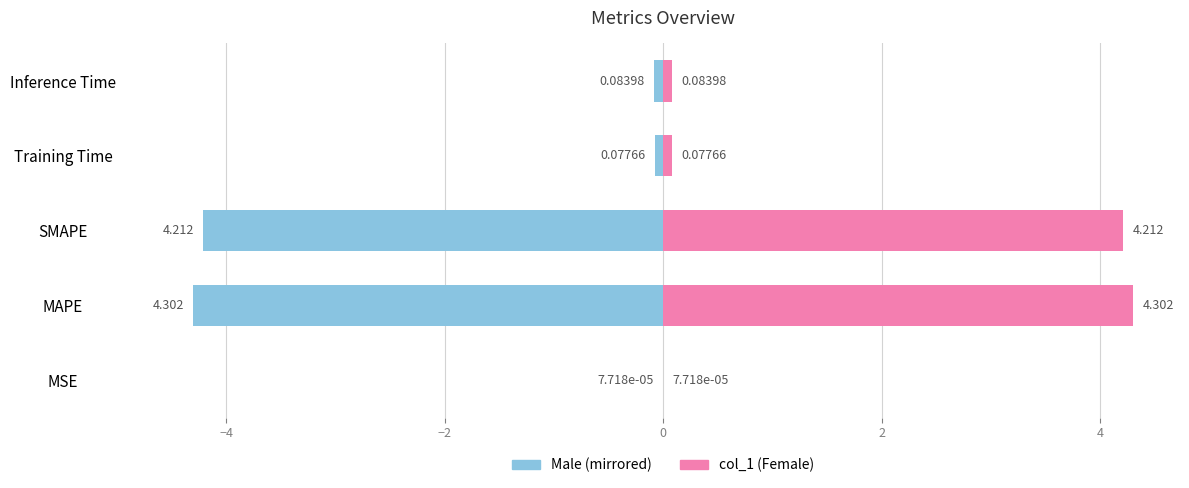

Is it true that Left (col_1) equals -4.2 at SMAPE?

True